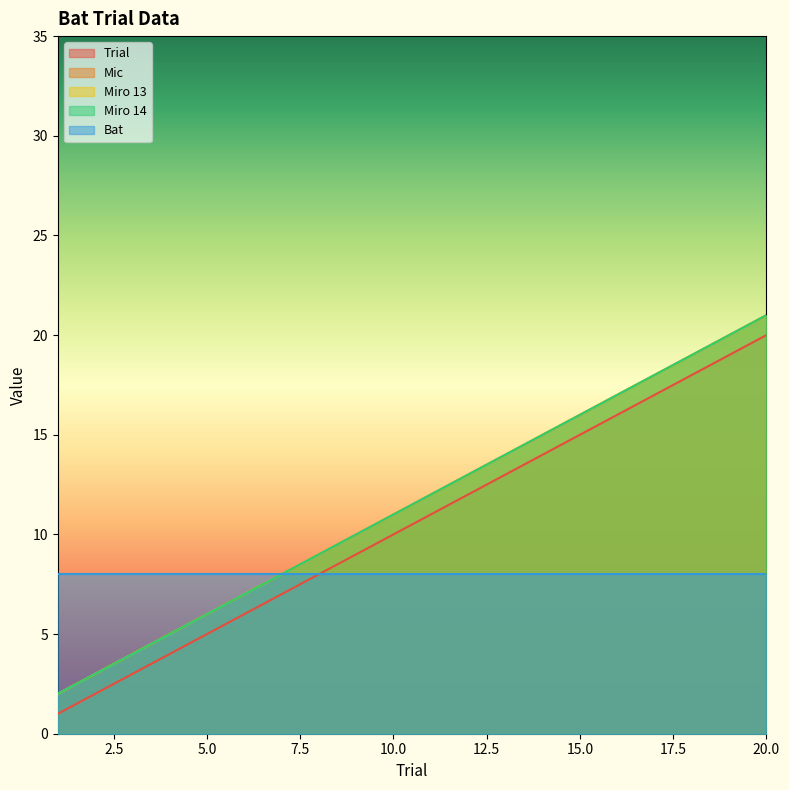

Which category has the highest value in the Mic series?

20